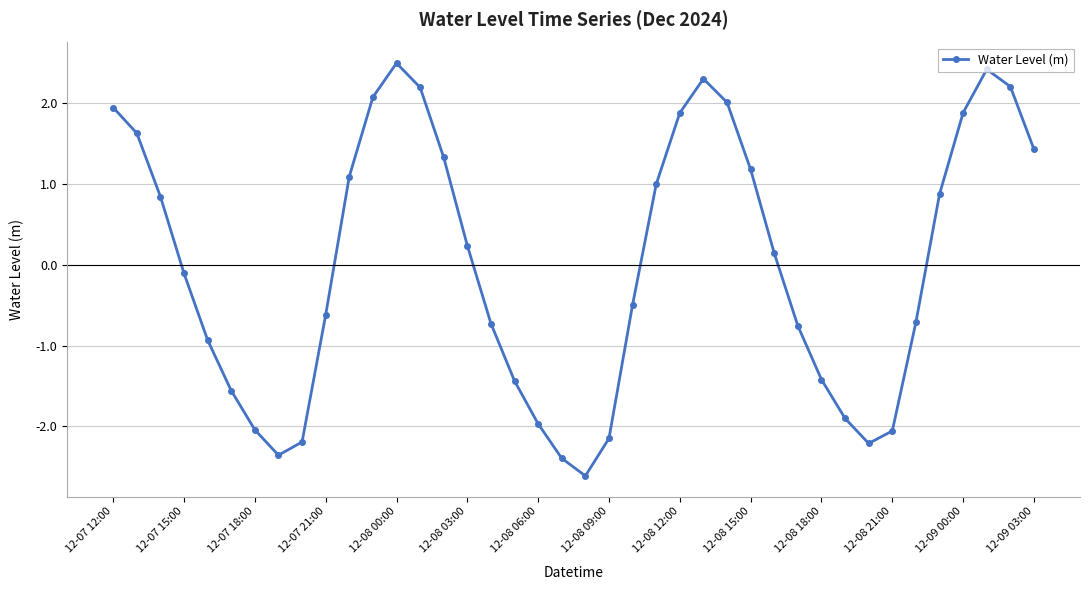

What is the difference between the maximum and minimum values?

5.1